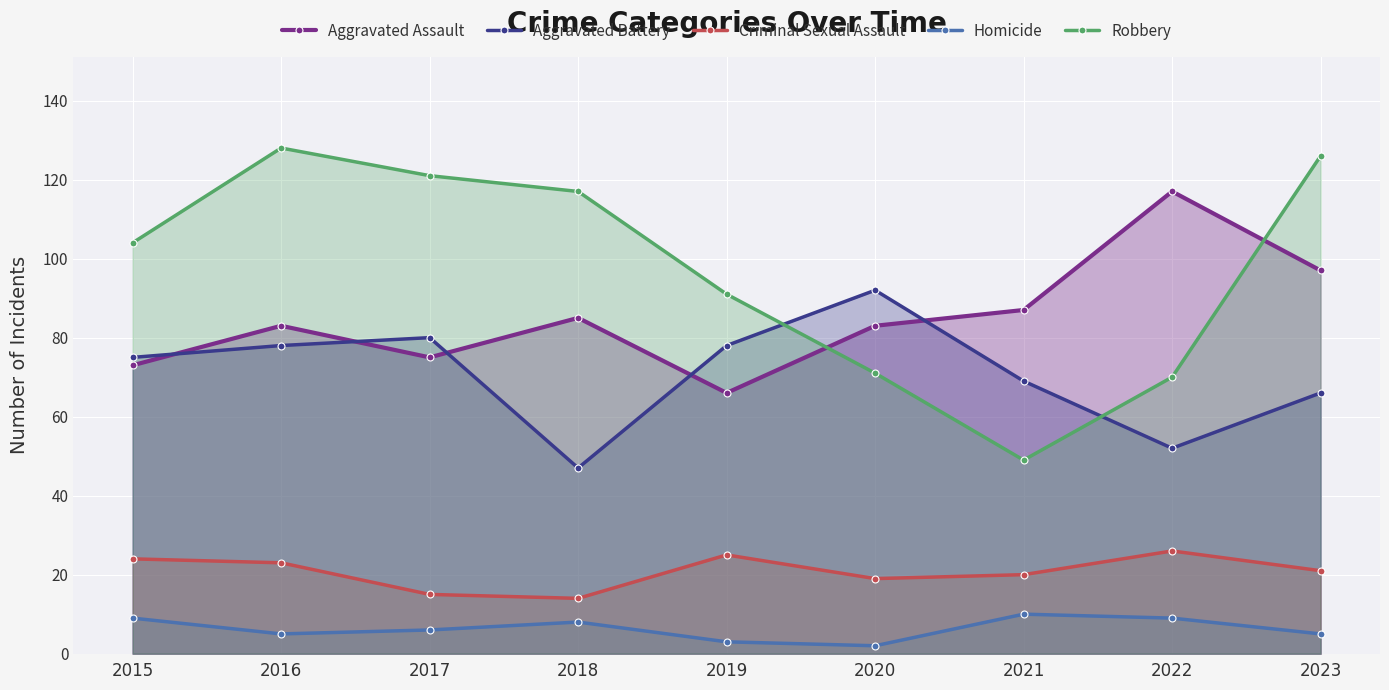

What is the total value across all series at 2015?

285